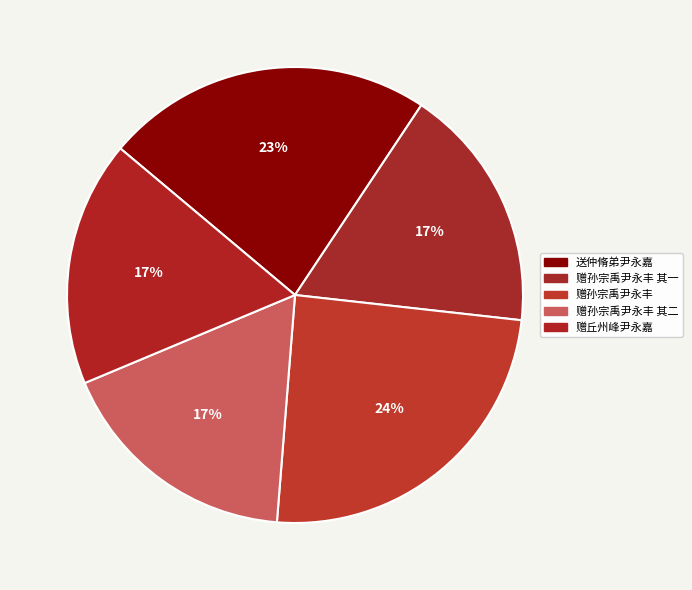

Is 赠孙宗禹尹永丰 其一 the majority of the pie?

No